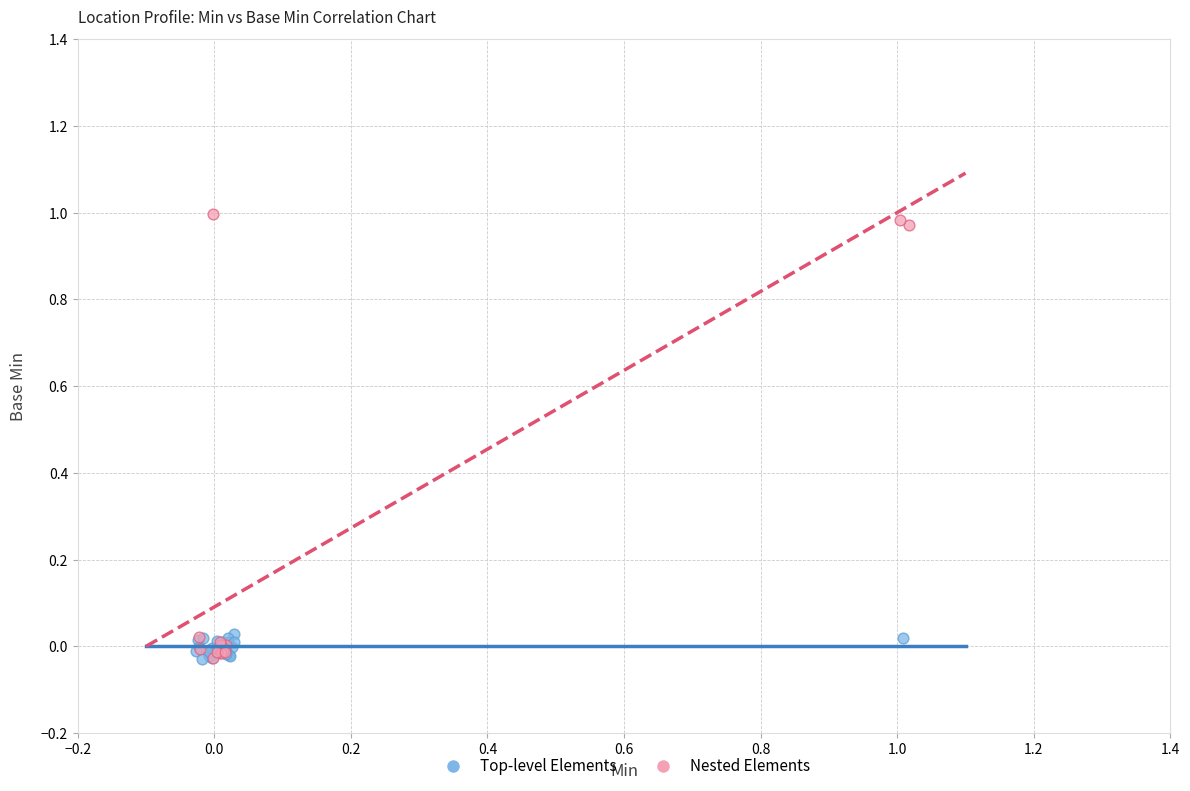

Which series has the largest Y range (max minus min)?

Nested Elements